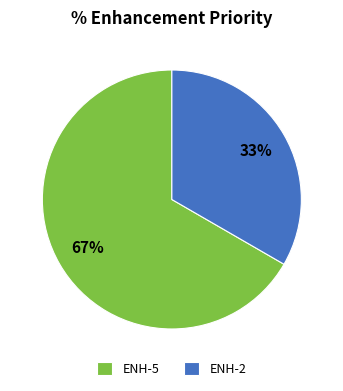

Do ENH-2 and ENH-5 together represent more than half of the pie?

Yes